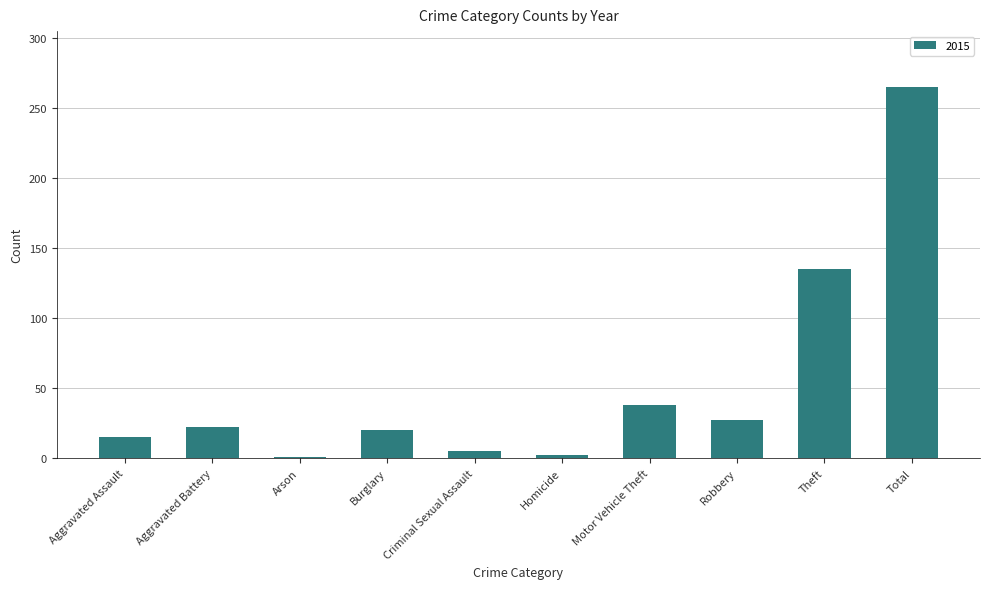

What position from the right is Motor Vehicle Theft?

4